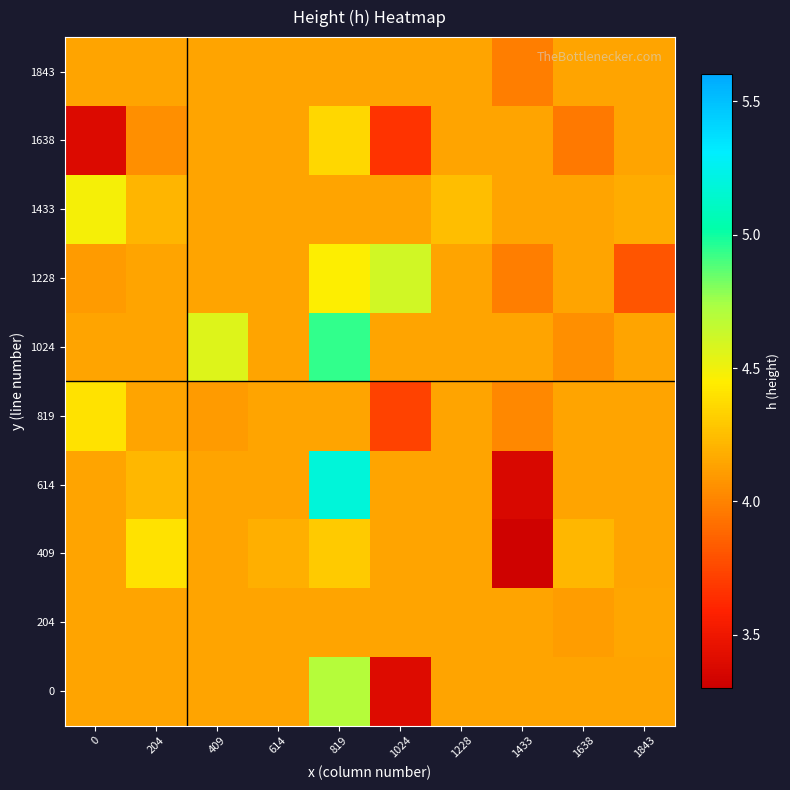

At how many categories does at least one series exceed 4?

10